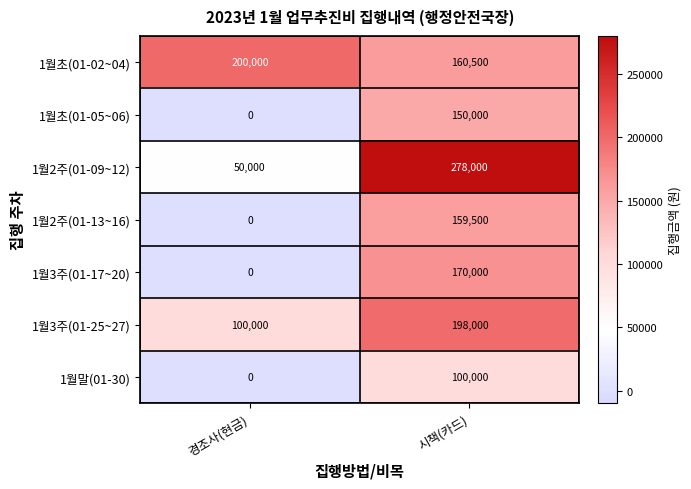

At how many categories does at least one series exceed 15715?

2